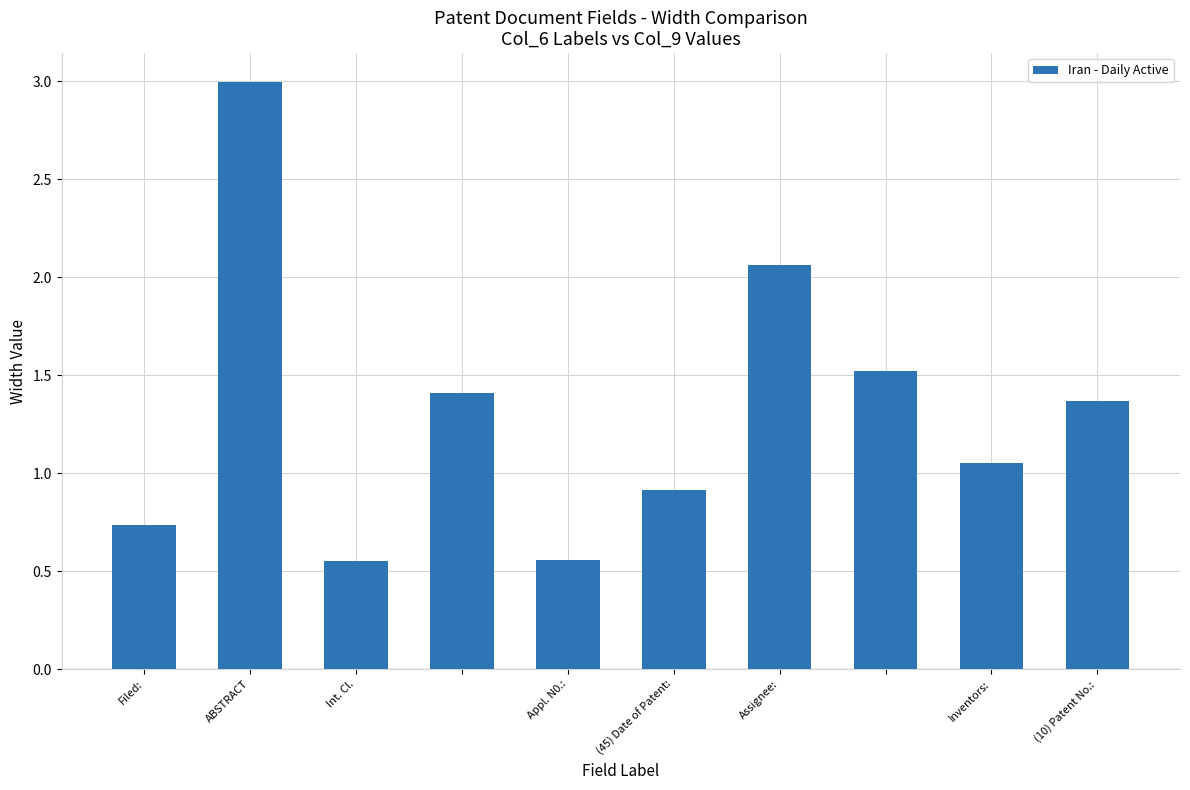

What is the difference between the second highest and second lowest values?

1.5